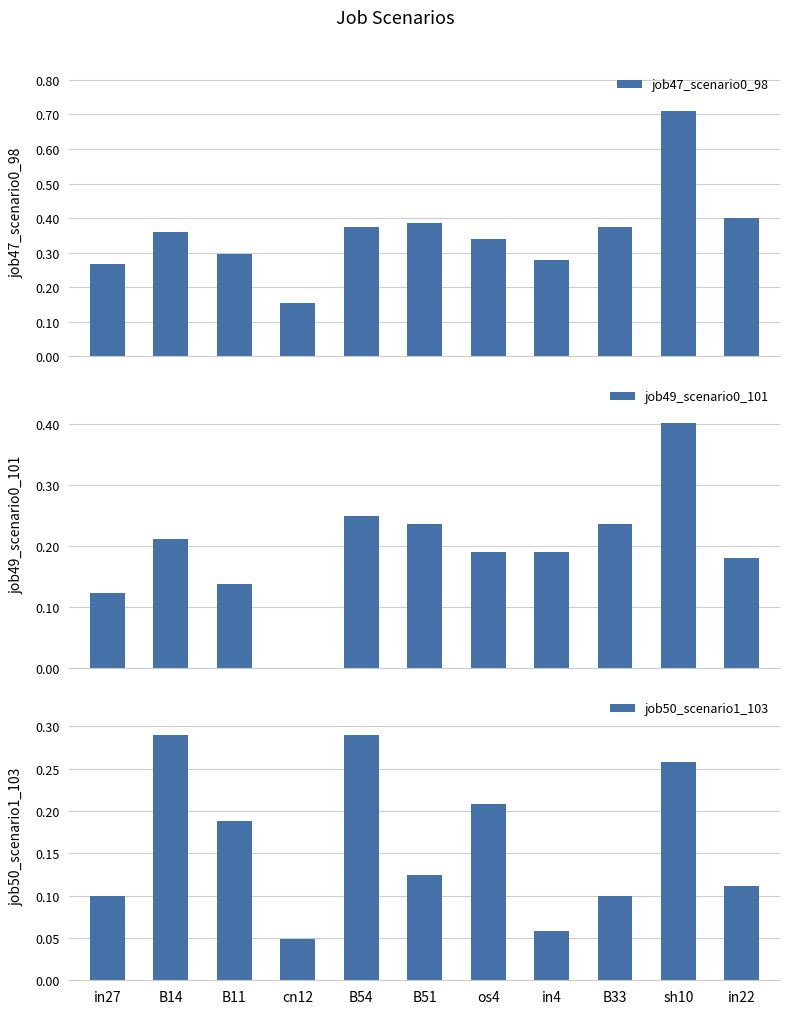

At which category does the chart reach its peak across all series?

sh10